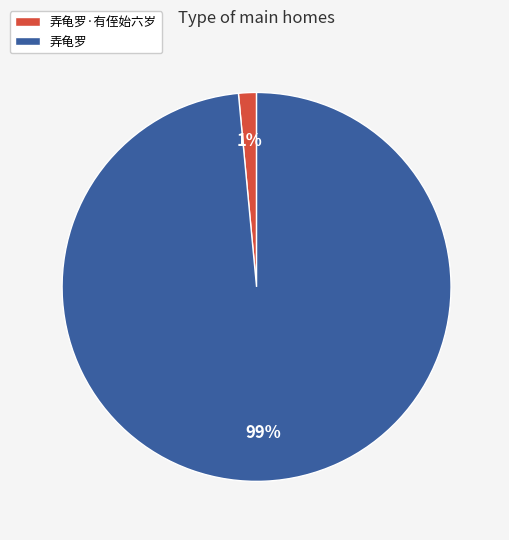

Is there a majority slice in this chart?

Yes